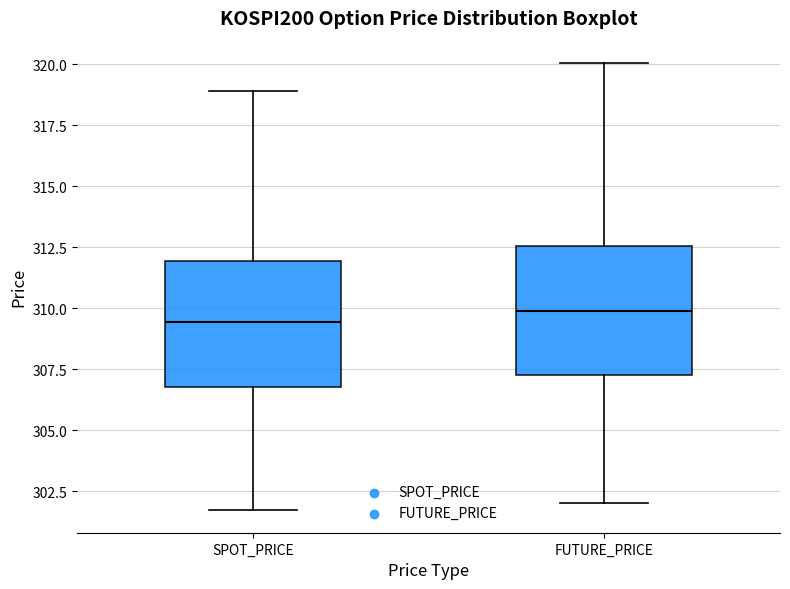

Reading left to right, read every box against the y-axis: the position of its median line, the range the box covers, and the ends of its whiskers. The values are not printed on the chart, so give them approximately, as read against the axis.

SPOT_PRICE: median 309.5, box 307.0 to 312.0, whiskers 301.5 to 319.0
FUTURE_PRICE: median 310.0, box 307.5 to 312.5, whiskers 302.0 to 320.0